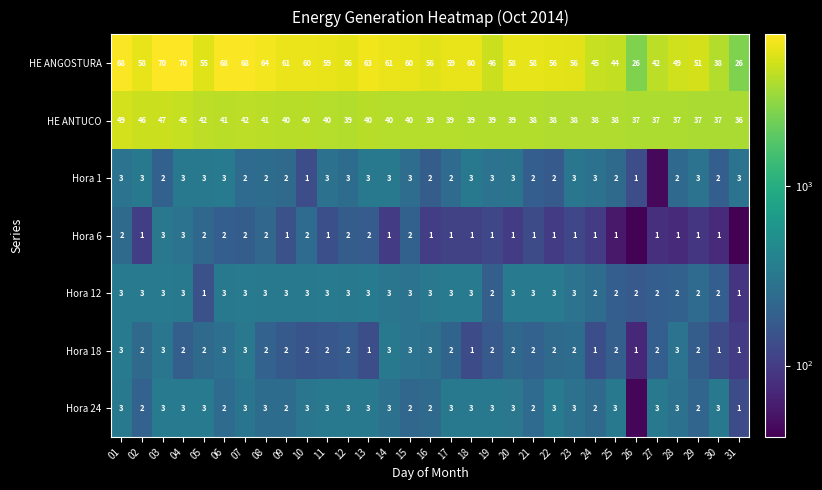

Which category has the lowest value across all series?

31